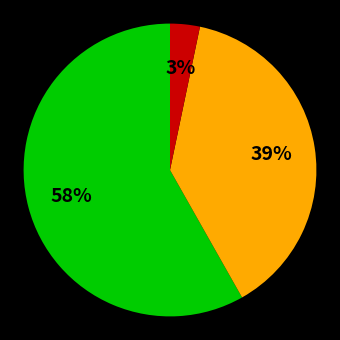

Is there any slice that represents more than half of the pie?

Yes